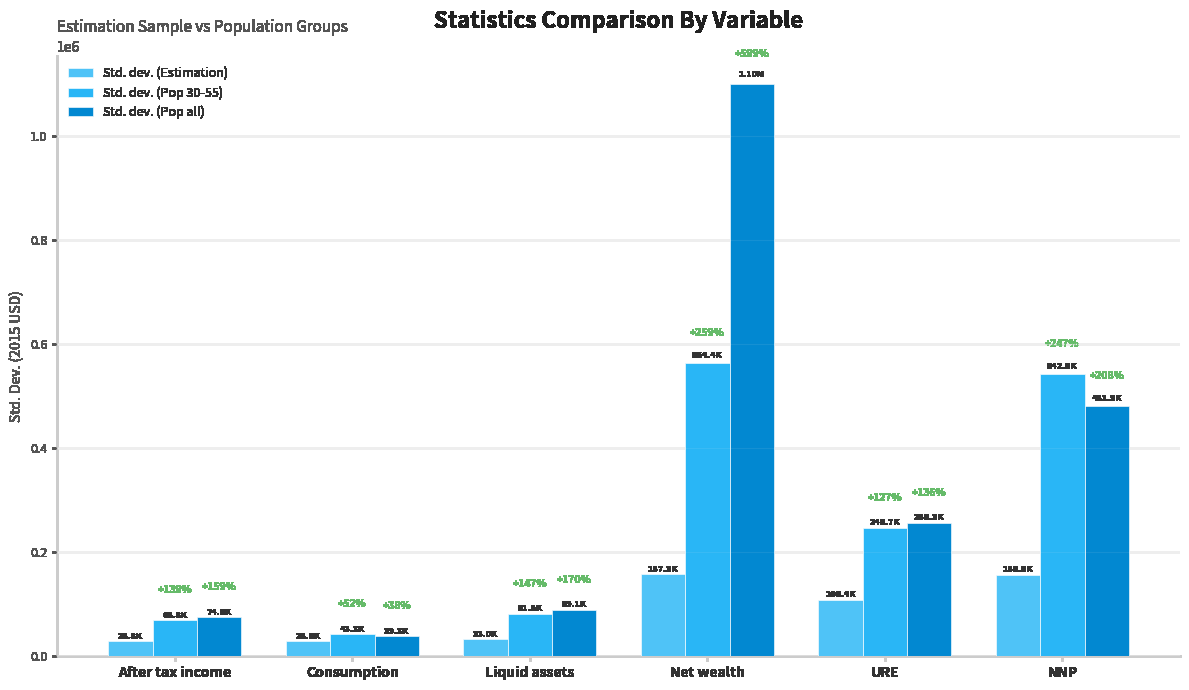

What are all the series names shown in the legend?

Std. dev. (Estimation), Std. dev. (Pop 30-55), Std. dev. (Pop all)